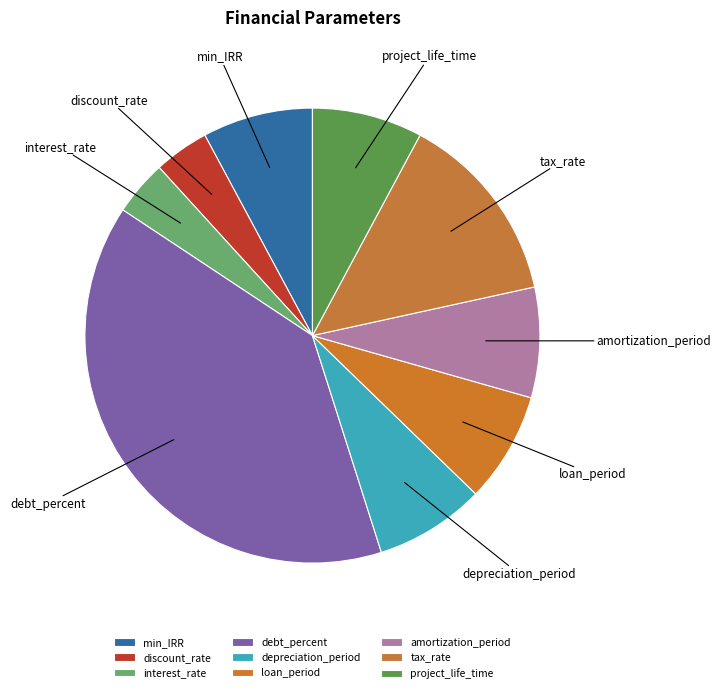

What is the ratio of the value at loan_period to the value at depreciation_period?

1.0